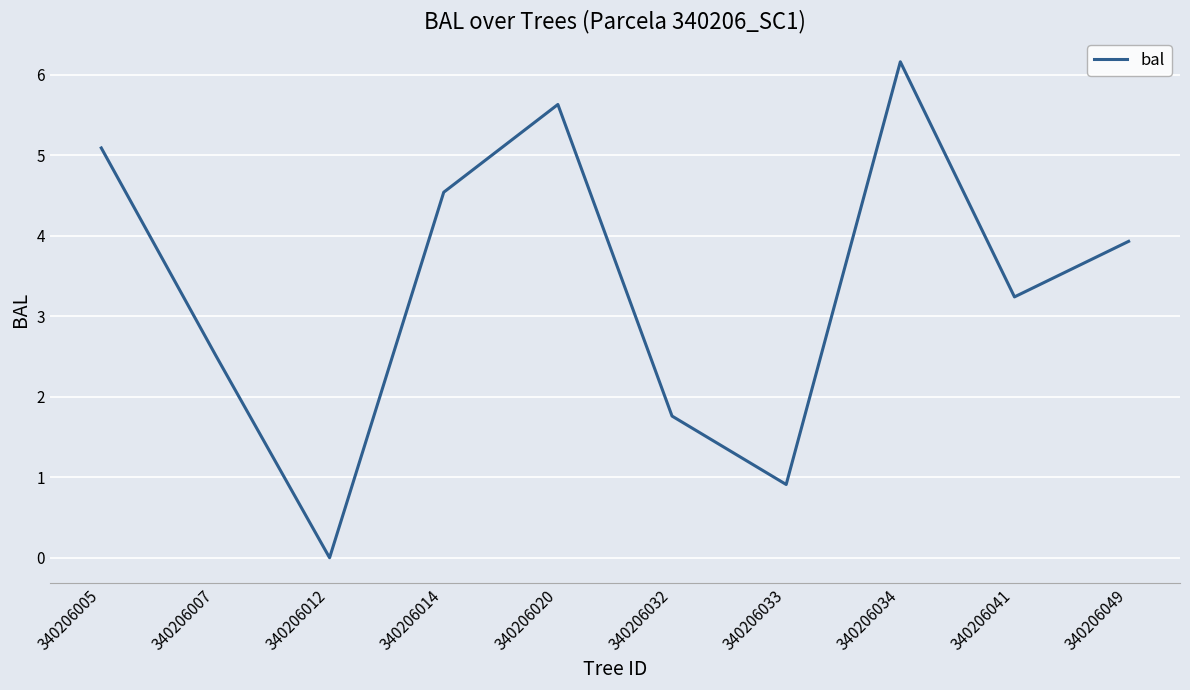

What is the difference between the maximum and minimum values?

6.2